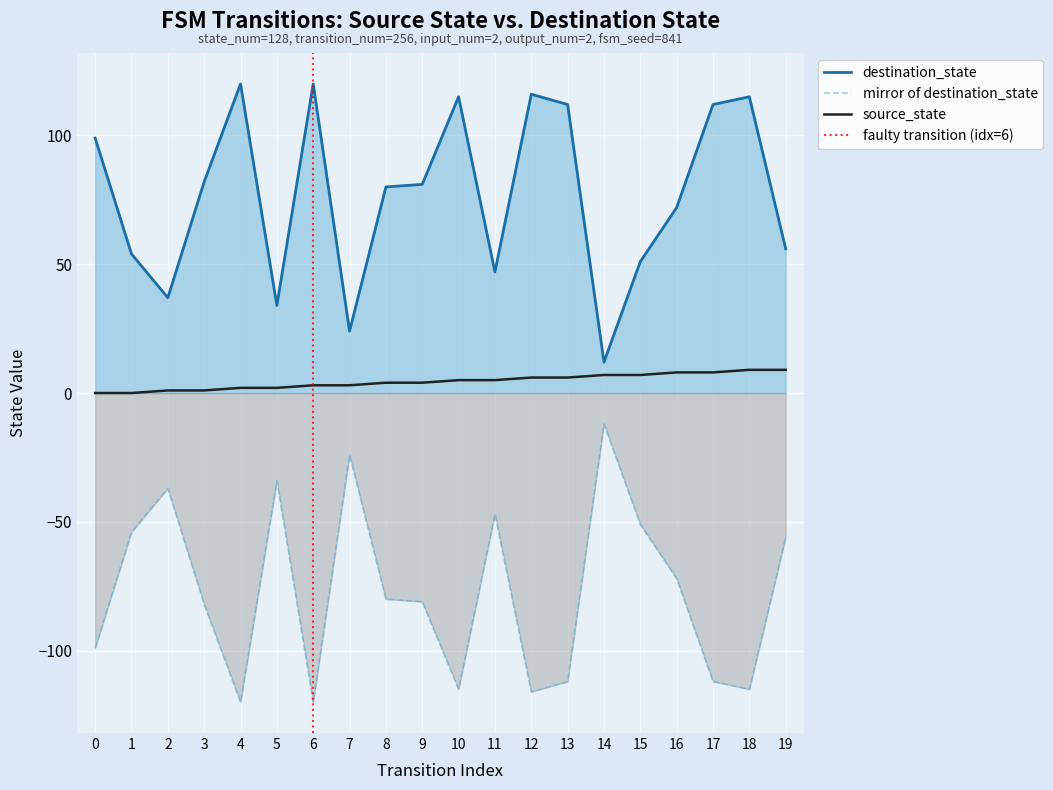

Where does the source_state series first go above 5?

12